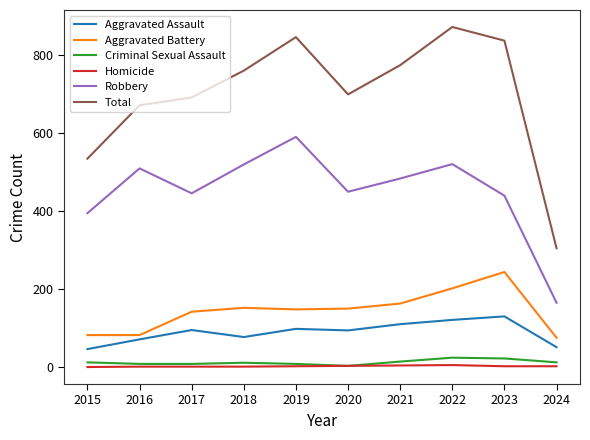

At how many categories does at least one series exceed 756?

5